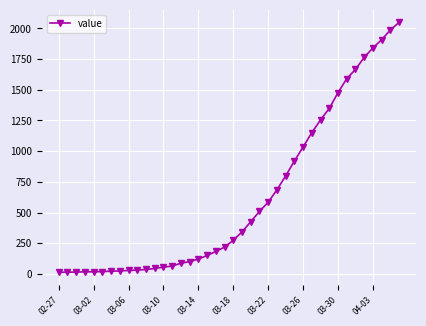

What is the maximum value shown in the chart?

2049